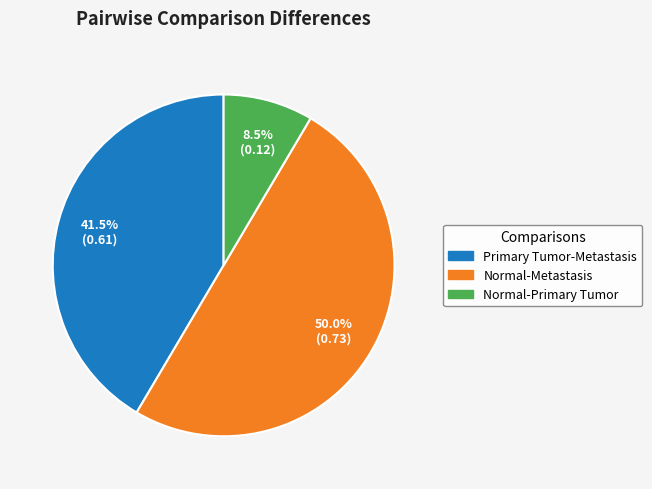

Is Primary Tumor-Metastasis the majority of the pie?

No